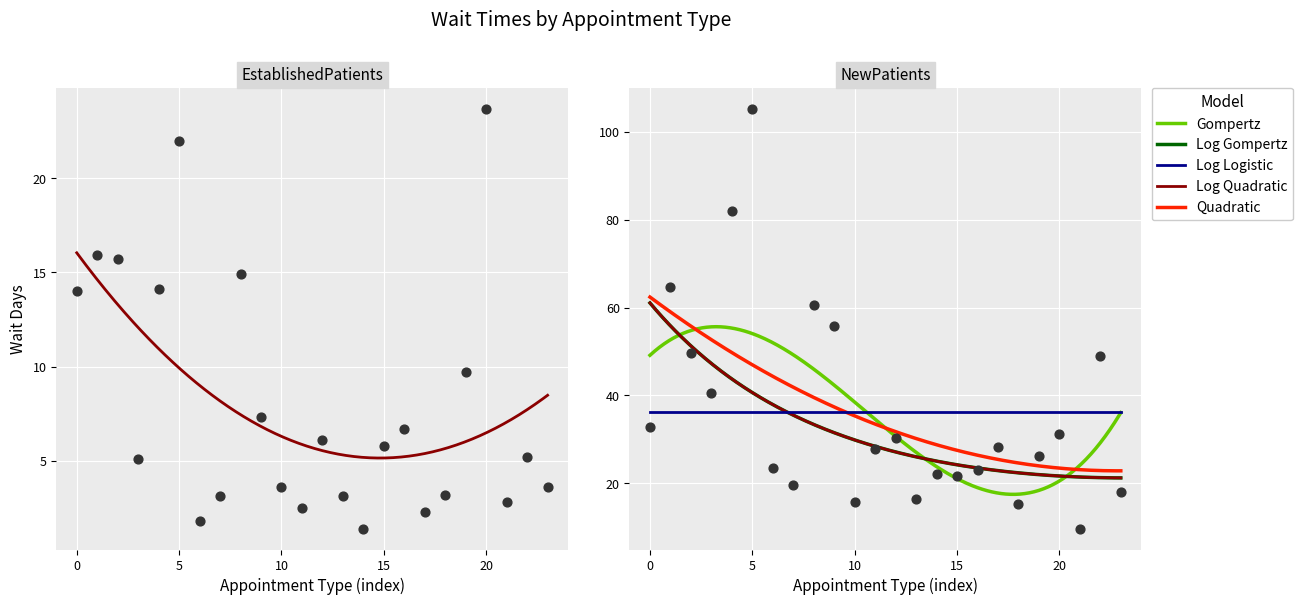

Which series reaches the maximum Y coordinate?

NewPatients